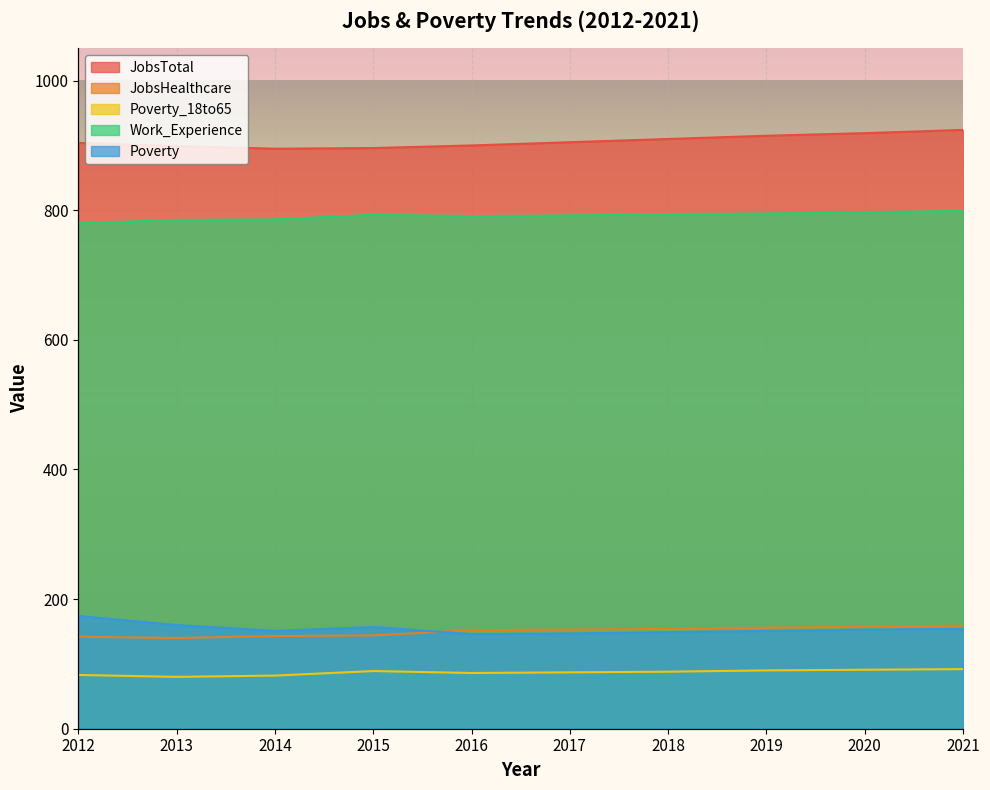

Is the value of Work_Experience at 2013 greater than the value of Poverty at 2014?

Yes